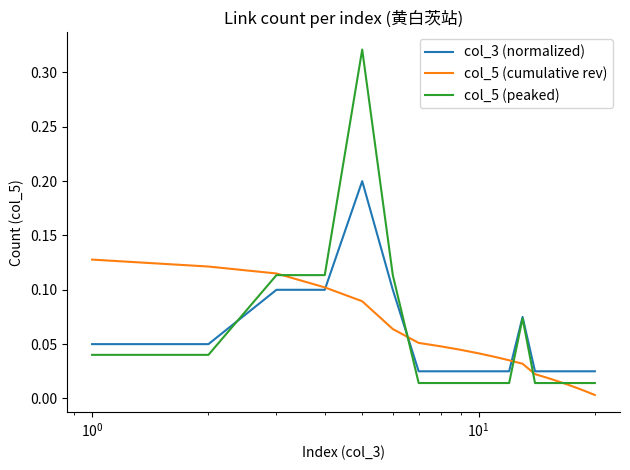

List the series in order of their peak value, lowest first.

col_5 (cumulative rev), col_3 (normalized), col_5 (peaked)